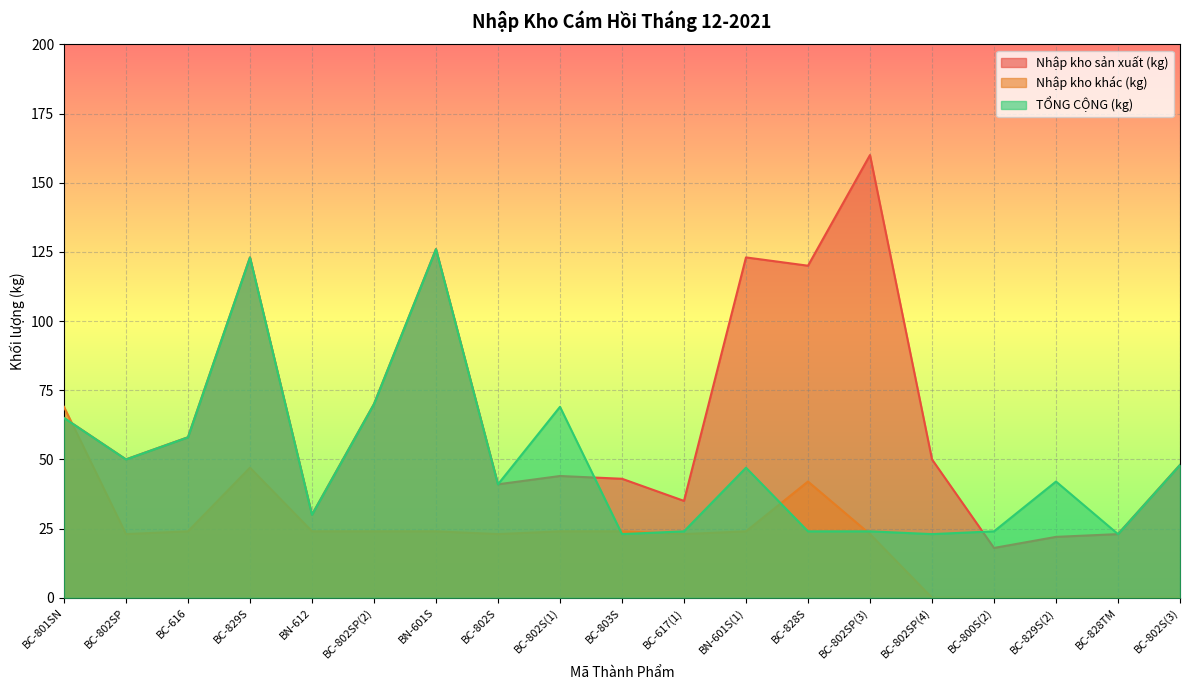

How many lines are shown in the chart?

3